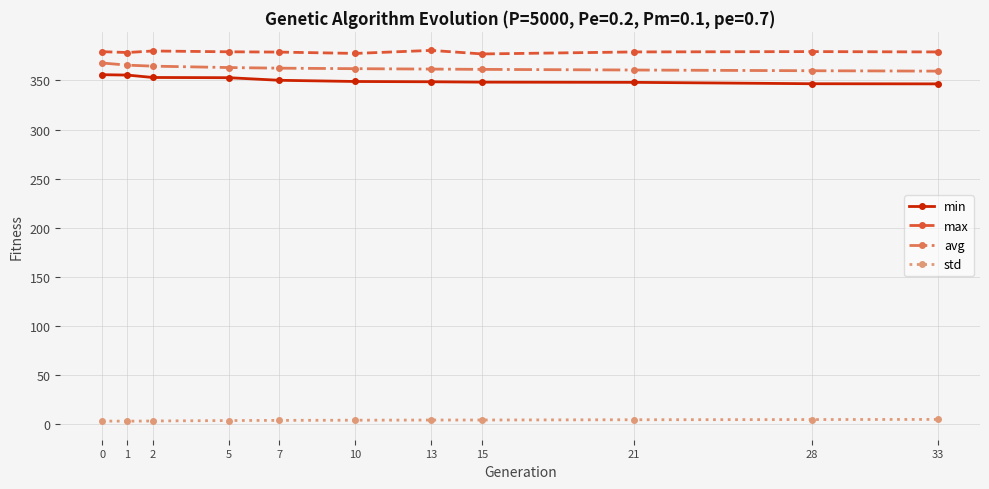

What is the sum of the std values at 10 and 28?

9.1